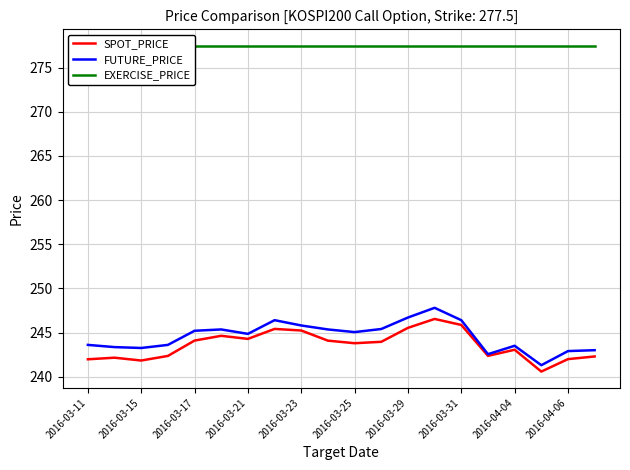

What is the minimum value for SPOT_PRICE?

240.6